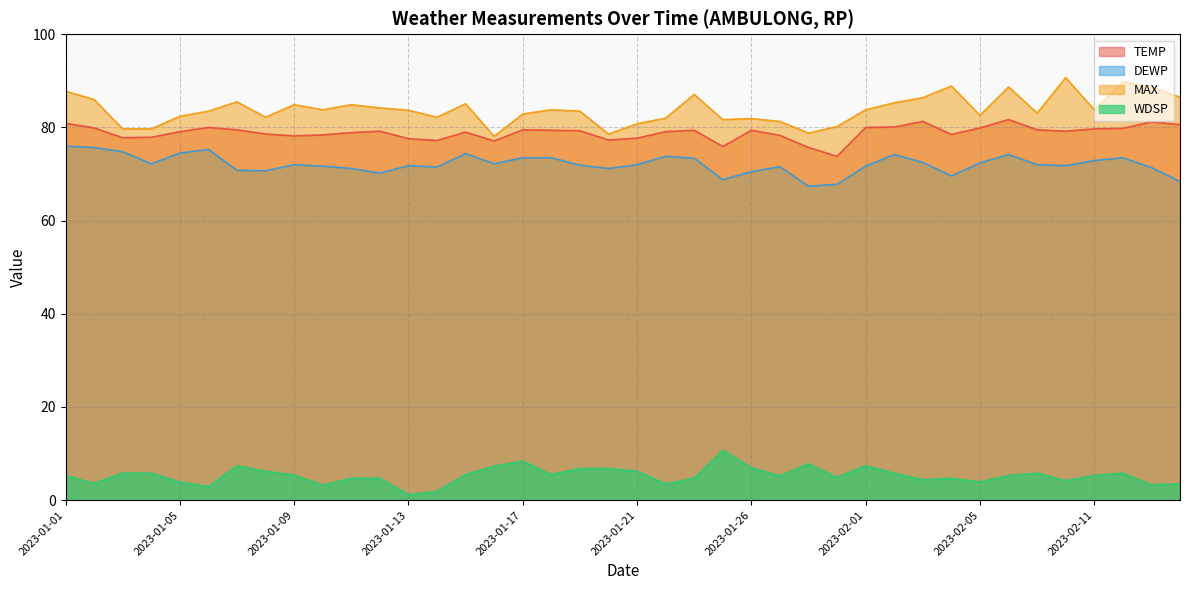

What is the total value across all series at 2023-02-14?

239.0